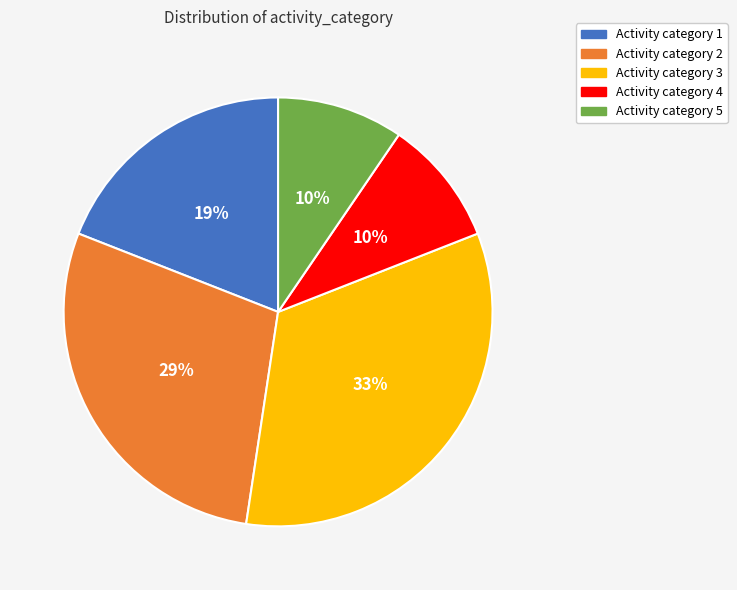

The Activity category 4 slice represents 20% of the pie. True or false?

False